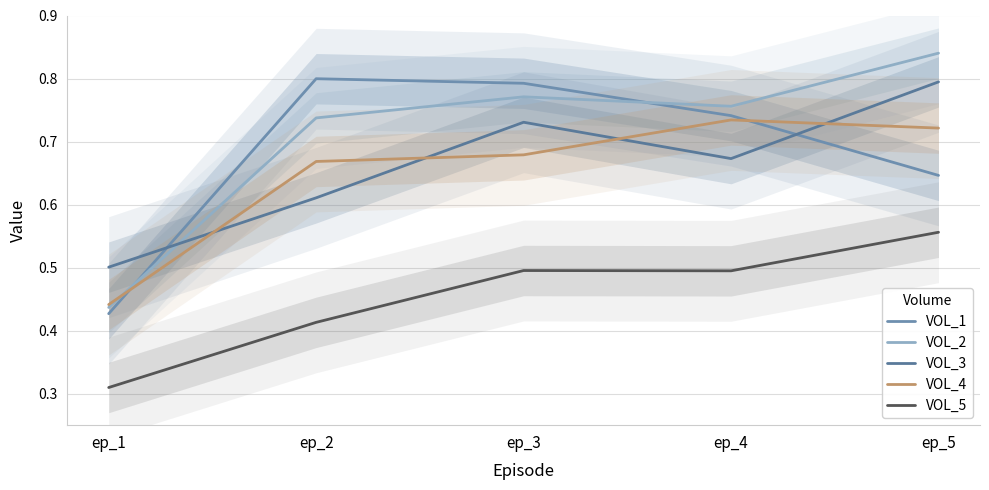

Does the chart display data point markers on the line(s)?

No